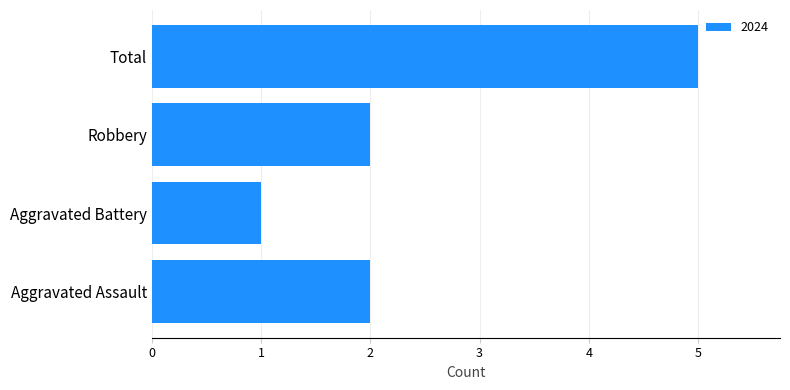

Which has a higher value, Aggravated Battery or Total?

Total